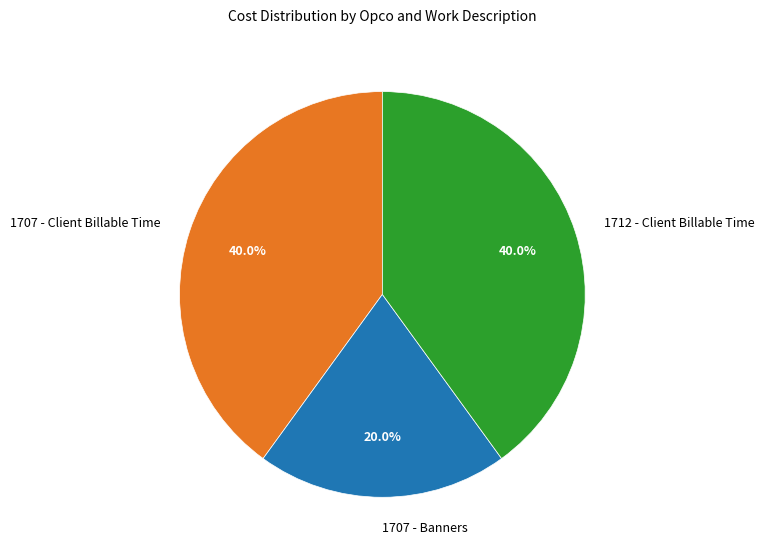

To the nearest percent, what is the combined percentage of 1707 - Client Billable Time and 1712 - Client Billable Time?

80%